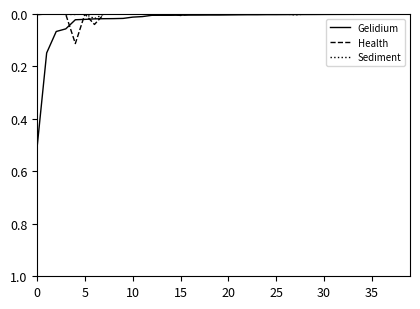

Rank the series by their maximum value, from highest to lowest.

Gelidium, Health, Sediment